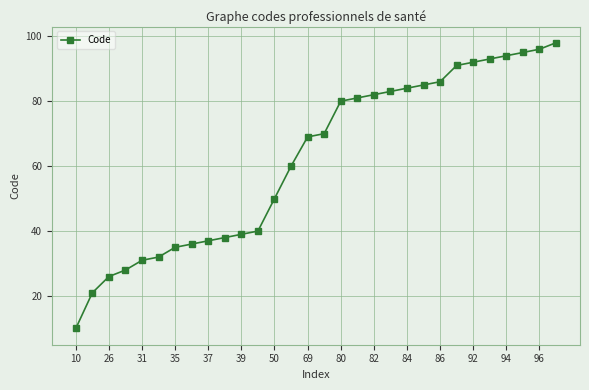

What is the value of the 29th point from the left?

96